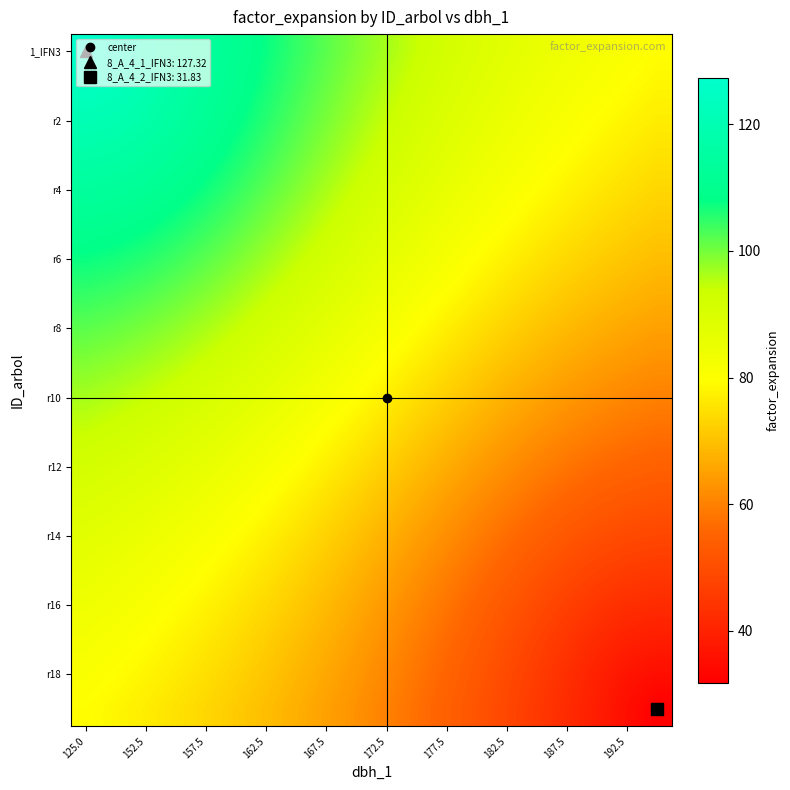

How many categories are shown in the chart?

20